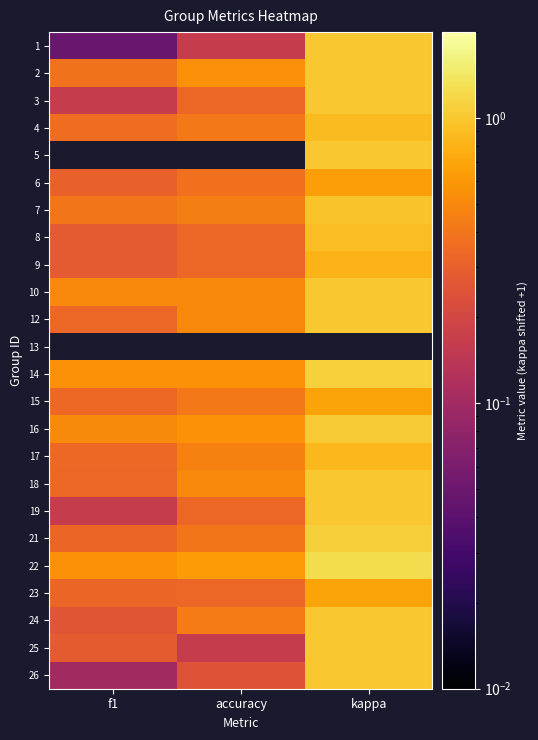

At kappa, list the series in order from largest to smallest.

22, 14, 21, 16, 1, 2, 3, 5, 10, 12, 18, 19, 24, 25, 26, 7, 8, 4, 17, 9, 15, 23, 6, 13